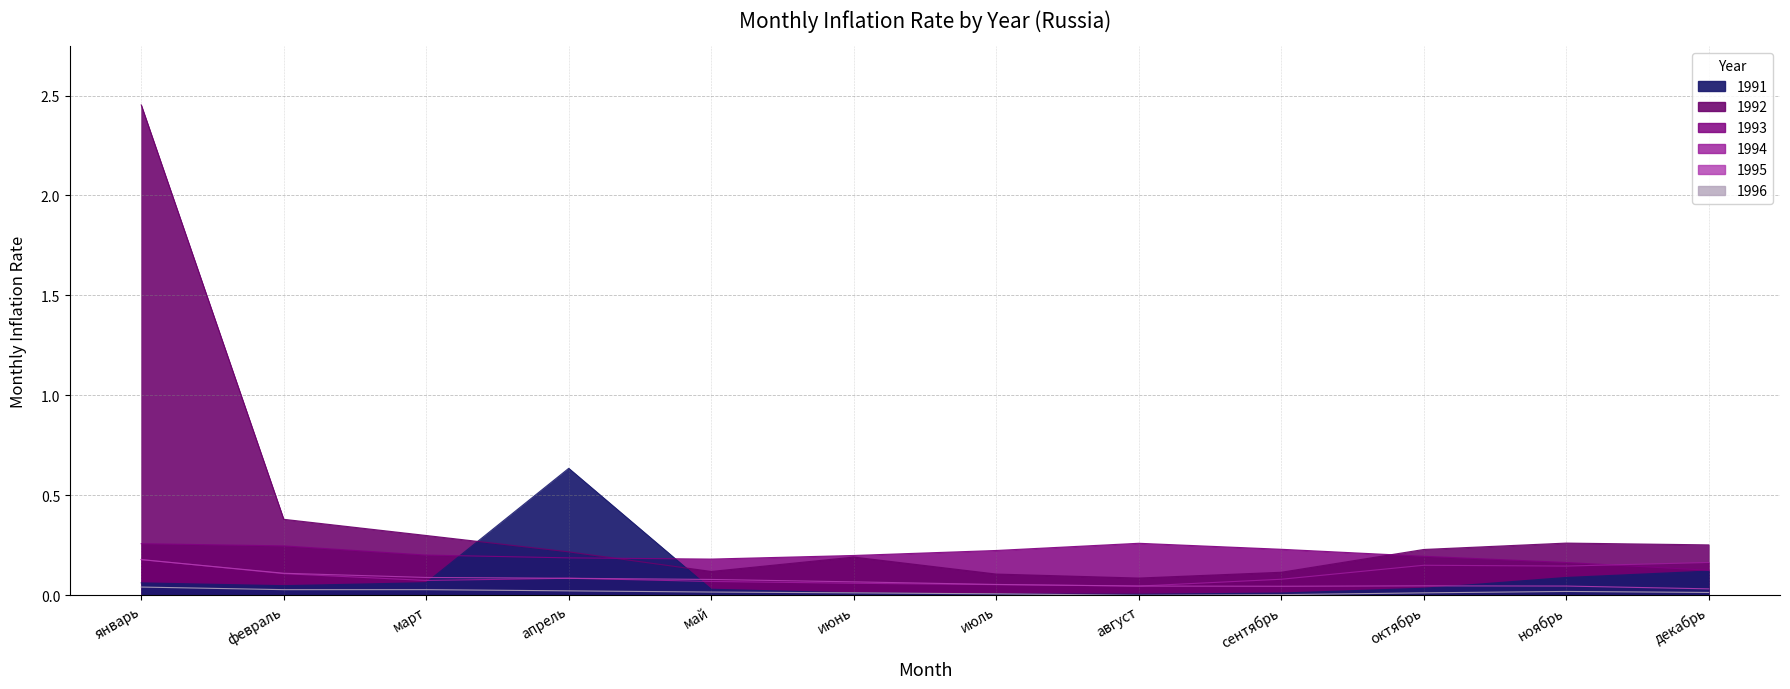

Which series has the largest total across all categories?

1992